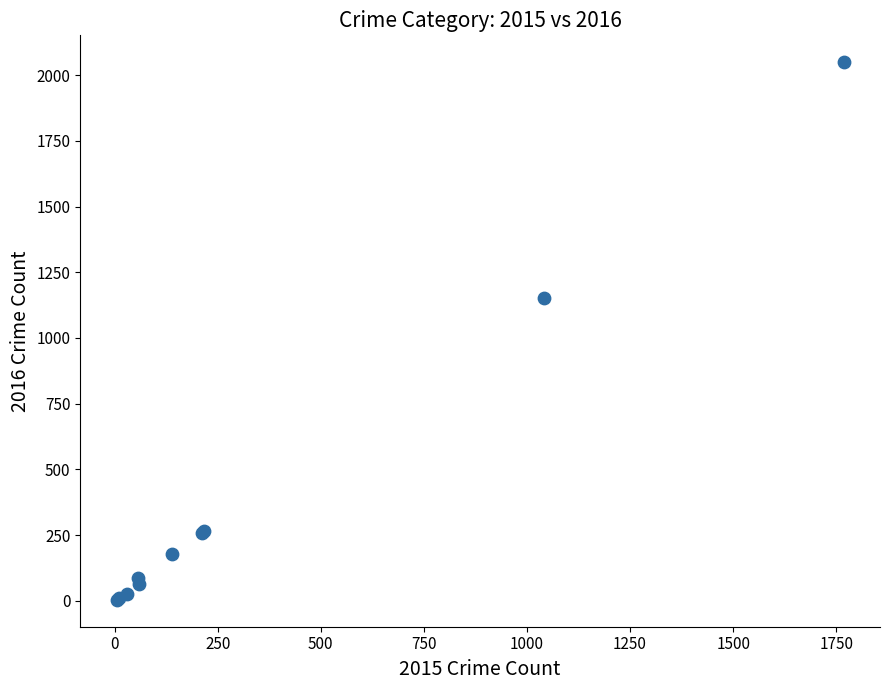

What Y value in the scatter plot is closest to 1026?

1151